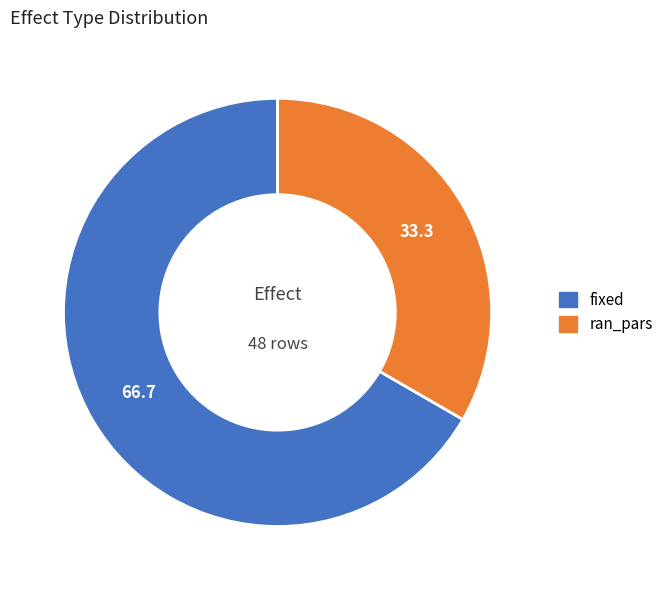

Count the number of slices in the pie.

2